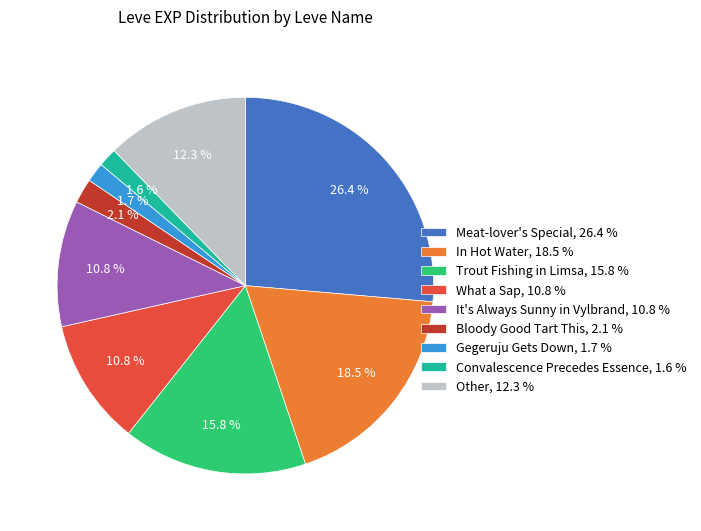

What is the largest slice in the pie chart?

Meat-lover's Special, 26.4 %